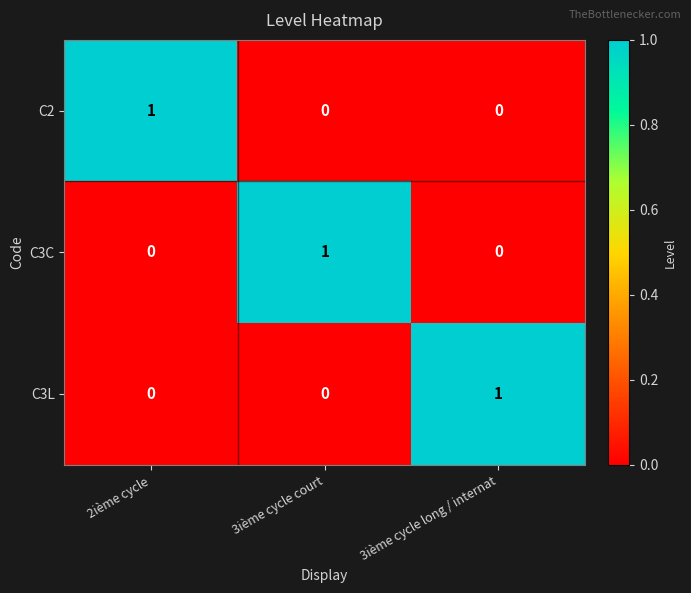

The C2 series shows 0 at 3ième cycle long / internat. True or false?

True